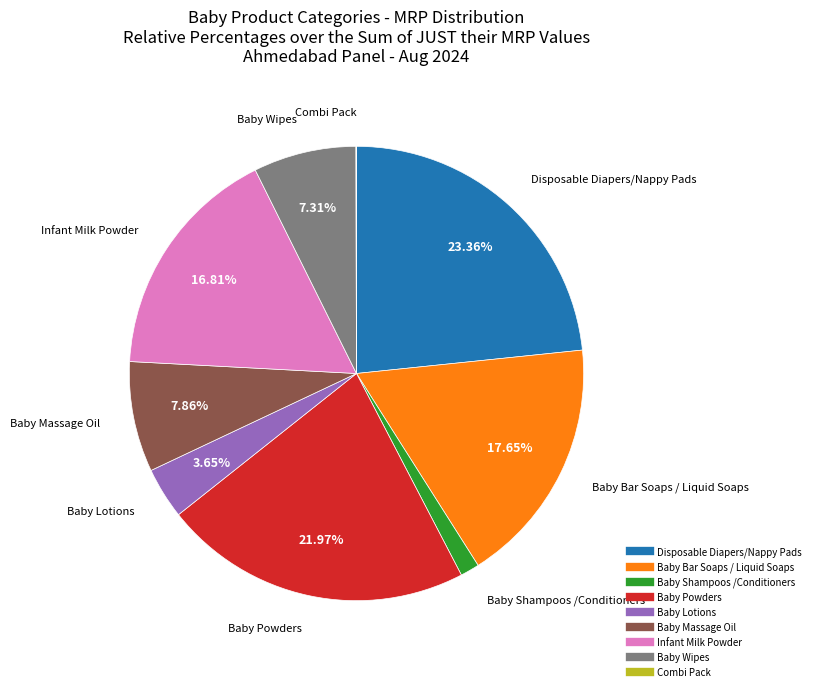

Does any single category account for the majority?

No